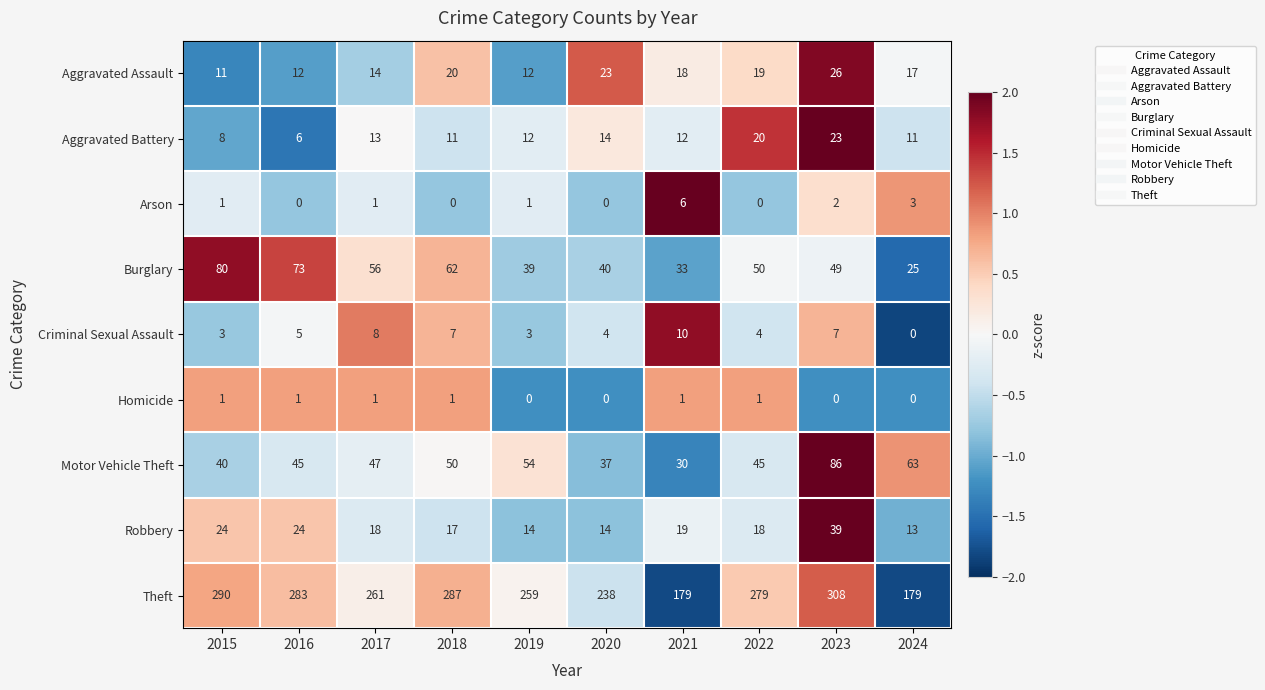

At which category is the sum across all series the highest?

2023